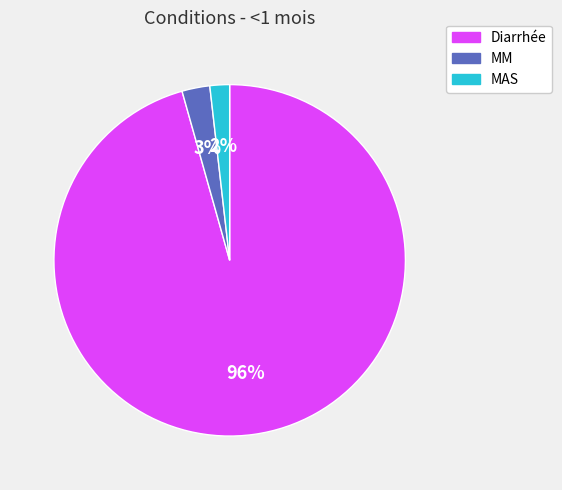

Which has a higher value, MAS or MM?

MM